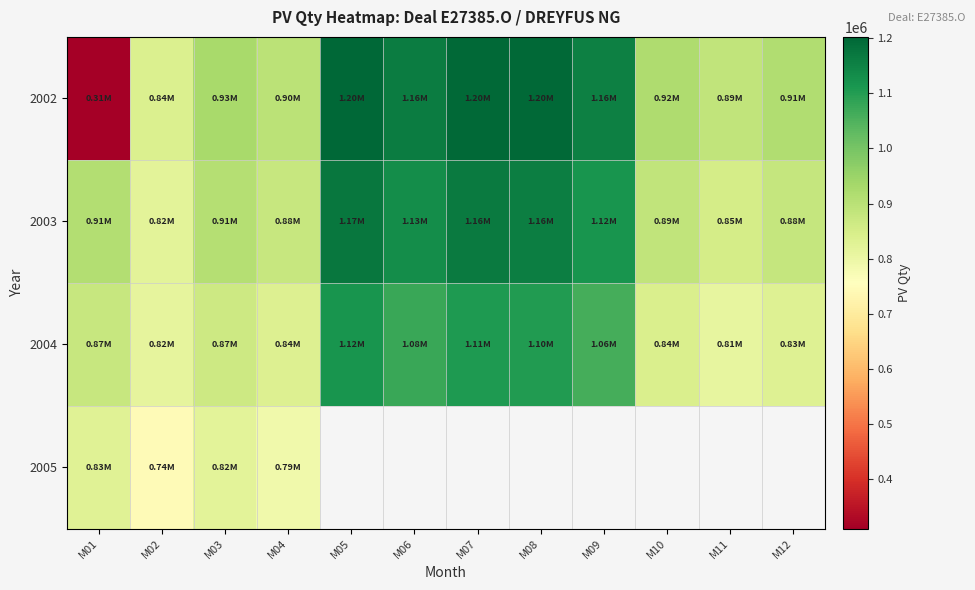

Is it true that 2002 equals 927889.8 at M03?

True